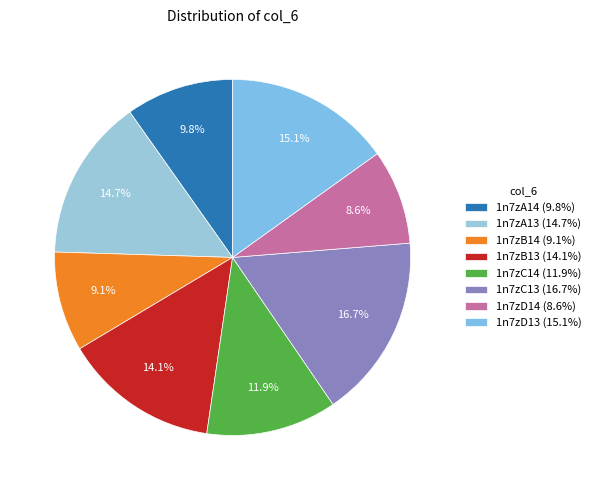

The 1n7zA14 slice represents 10% of the pie. True or false?

True